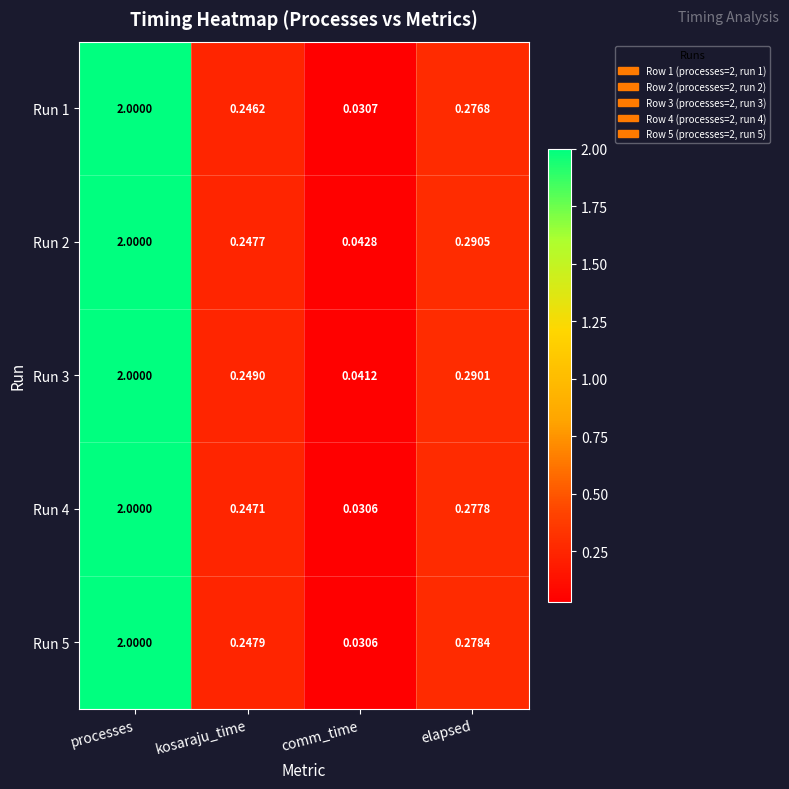

At which label does Run 2 reach its peak?

processes